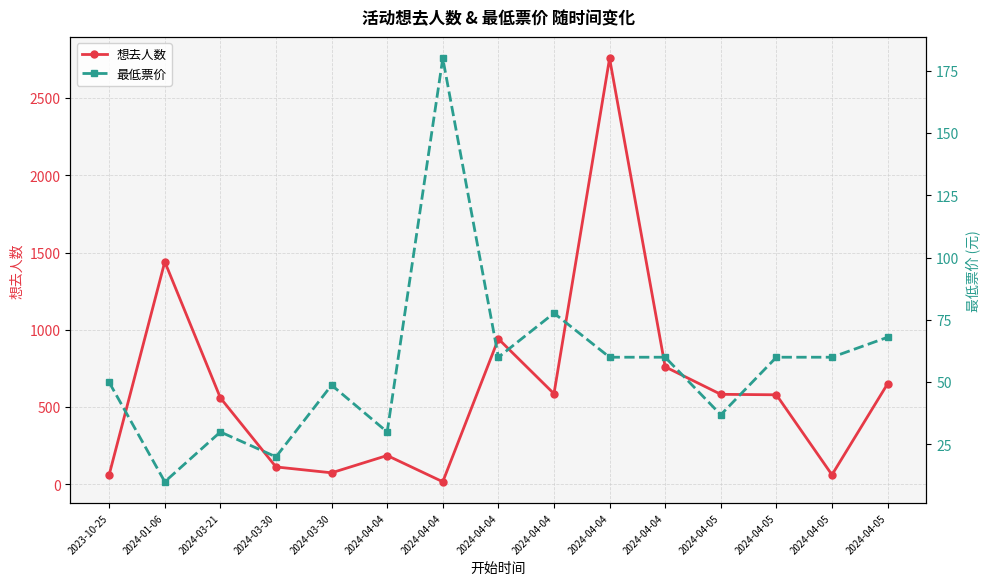

Which series has the largest total across all categories?

想去人数